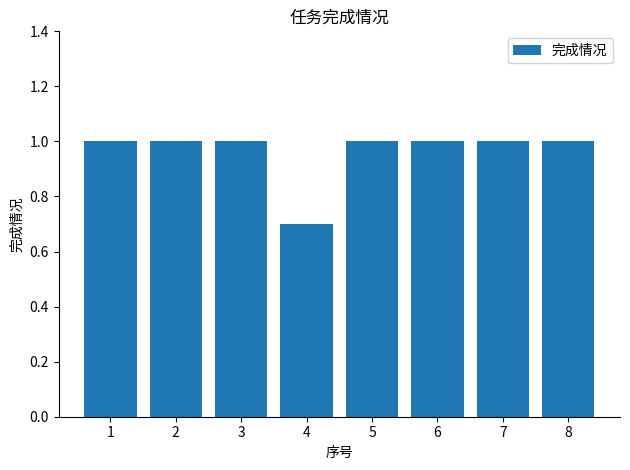

Are the bars grouped side by side (vs. stacked)?

No